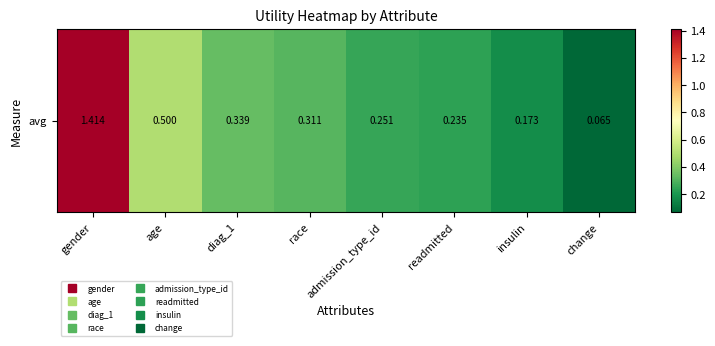

True or false: the data shows 0.3 at admission_type_id.

True